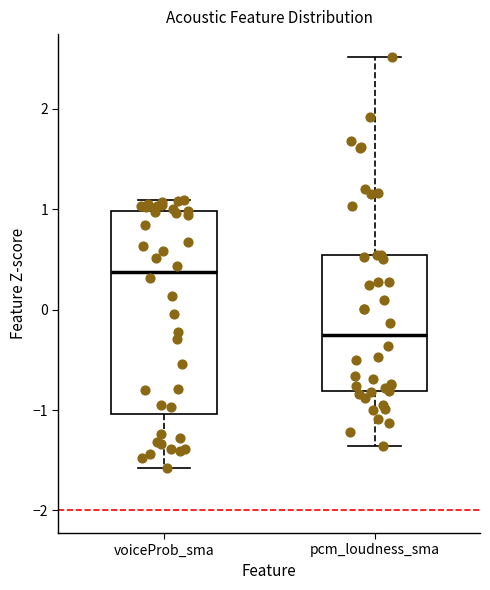

Reading left to right, read every box against the y-axis: the position of its median line, the range the box covers, and the ends of its whiskers. The values are not printed on the chart, so give them approximately, as read against the axis.

voiceProb_sma: median 0.4, box -1.0 to 1.0, whiskers -1.6 to 1.1
pcm_loudness_sma: median -0.2, box -0.8 to 0.5, whiskers -1.4 to 2.5